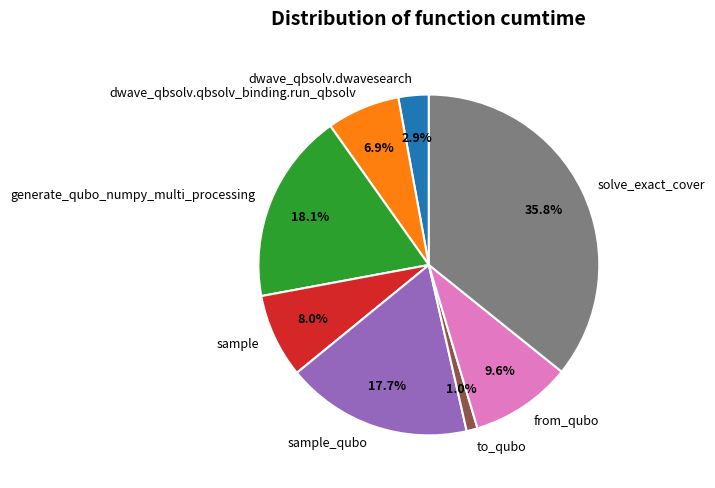

Between generate_qubo_numpy_multi_processing and from_qubo, which is larger?

generate_qubo_numpy_multi_processing